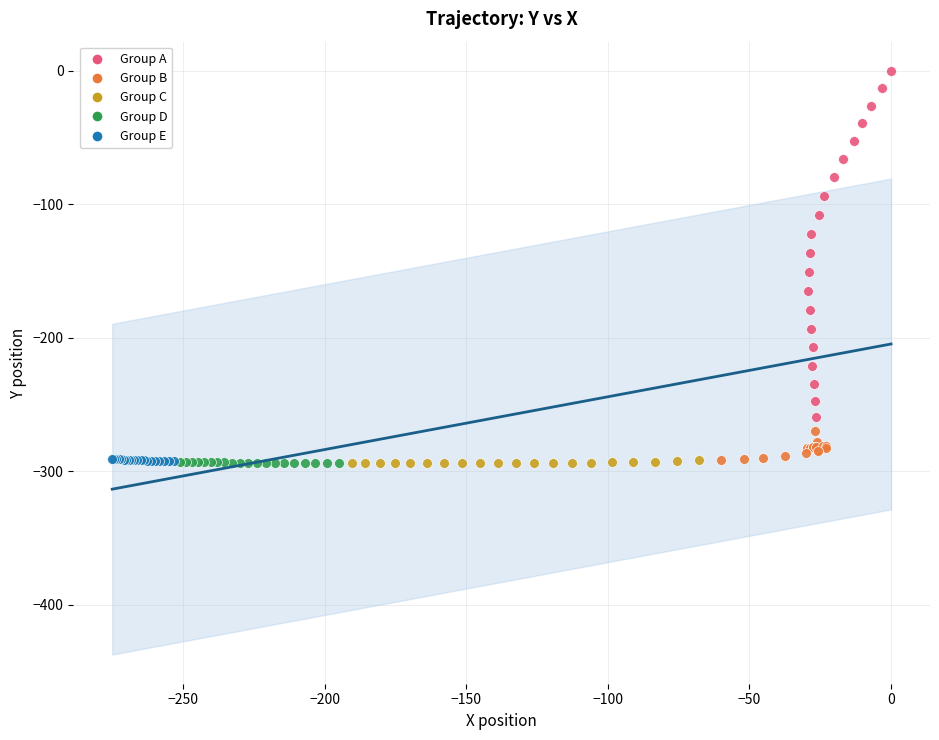

Which series has the largest Y range (max minus min)?

Group A